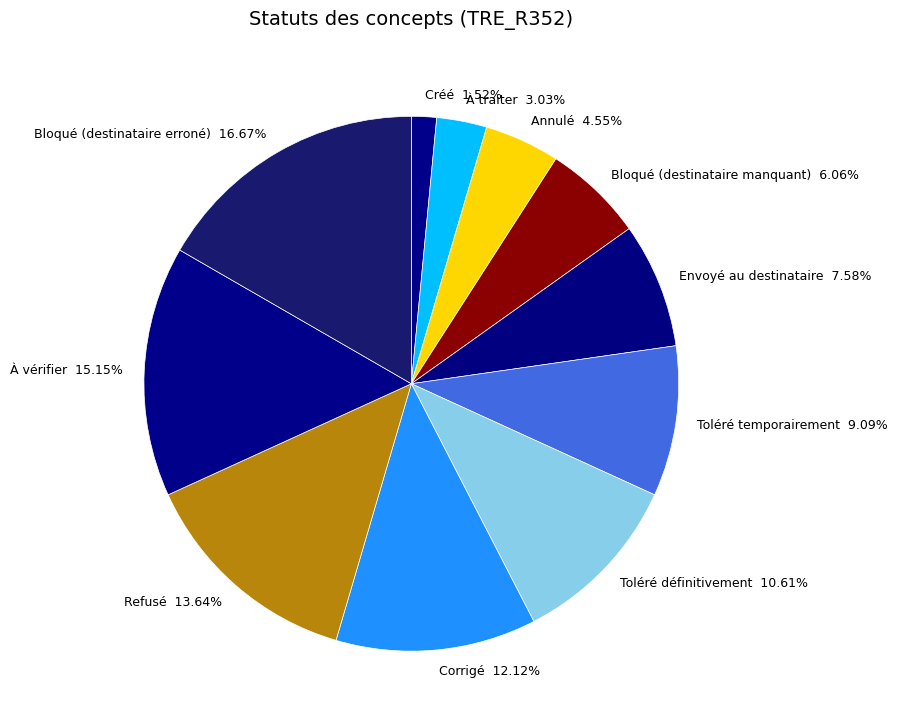

Which category has the smallest portion of the pie?

Créé